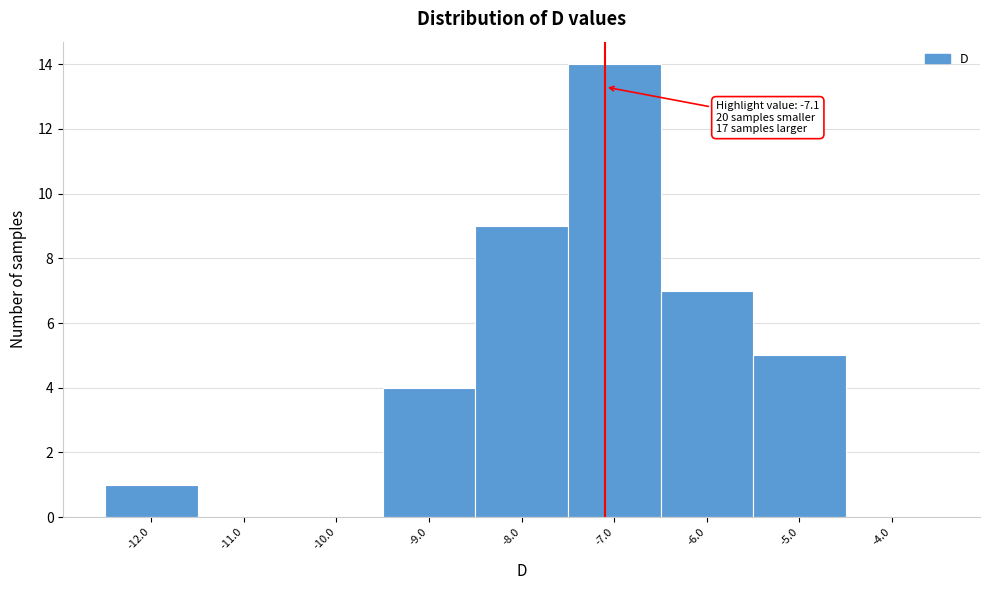

Which range on the x-axis has the tallest bar?

-7.5 to -6.5